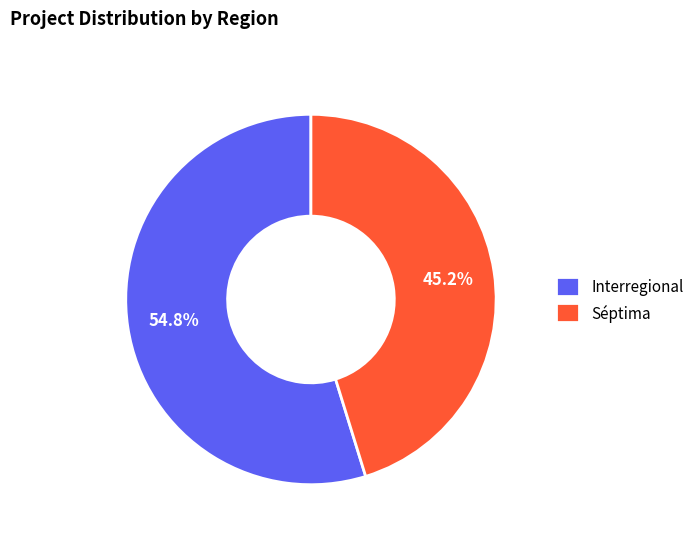

To the nearest percent, what percentage of the pie is Séptima?

45%